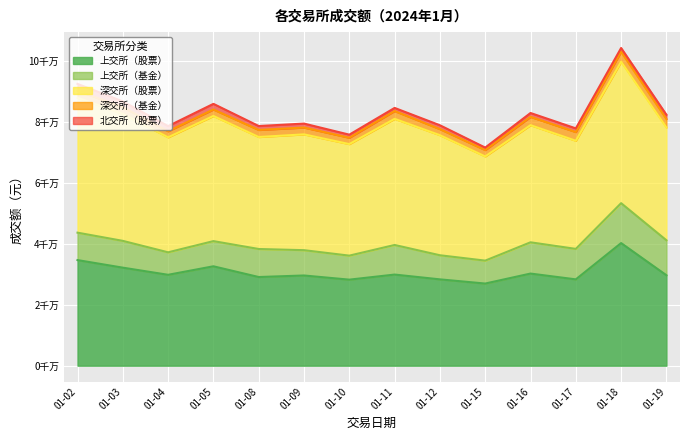

Is the value of 上交所（基金） at 2024-01-12 greater than the value of 上交所（股票） at 2024-01-09?

No